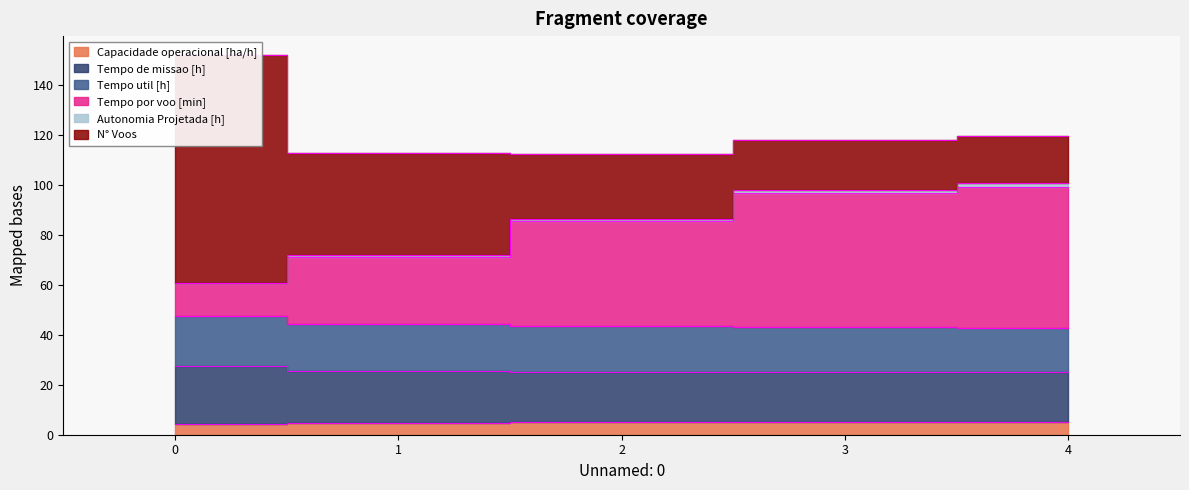

True or false: Capacidade operacional [ha/h] and Autonomia Projetada [h] intersect in this chart.

False